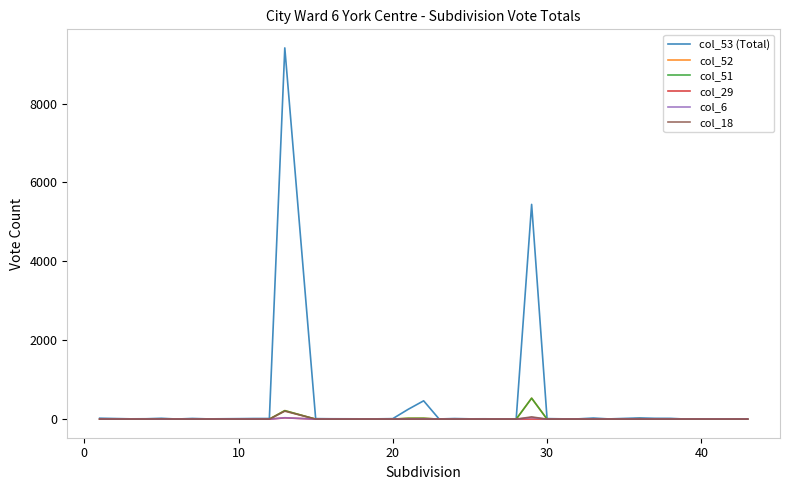

Which series has the widest spread of values?

col_53 (Total)